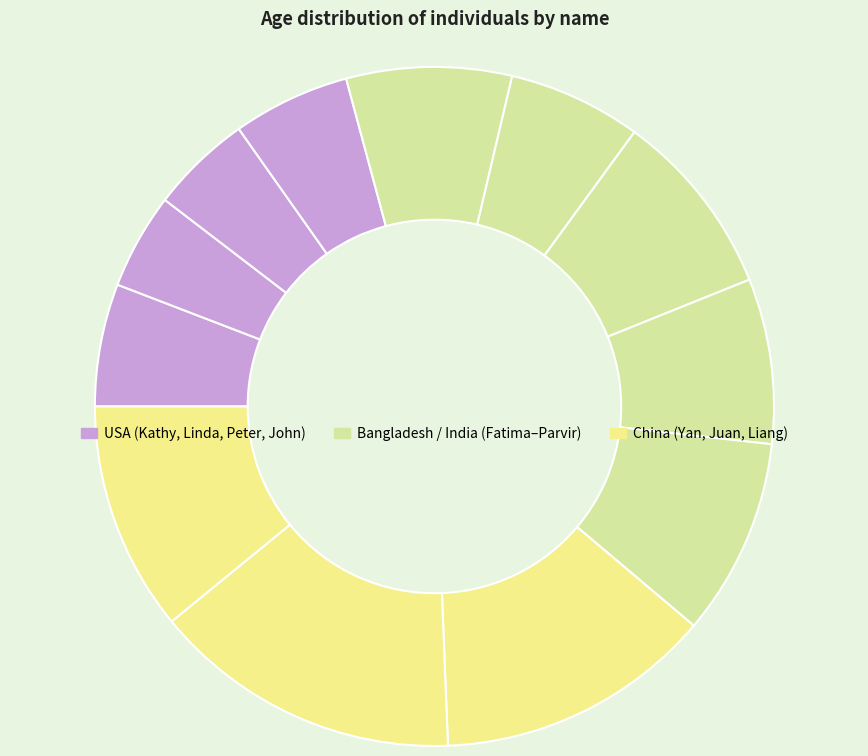

How many slices are in this pie chart?

12